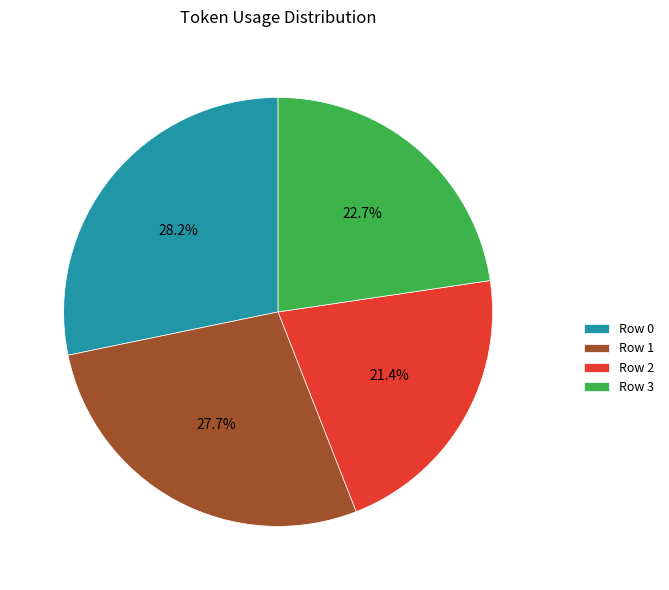

What is the largest slice in the pie chart?

Row 0